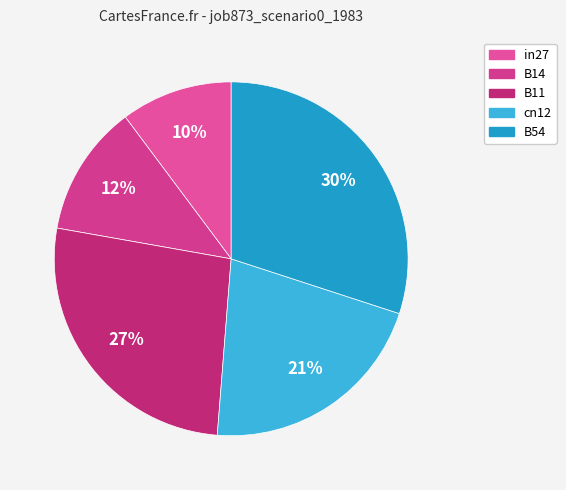

How many slices are in this pie chart?

5